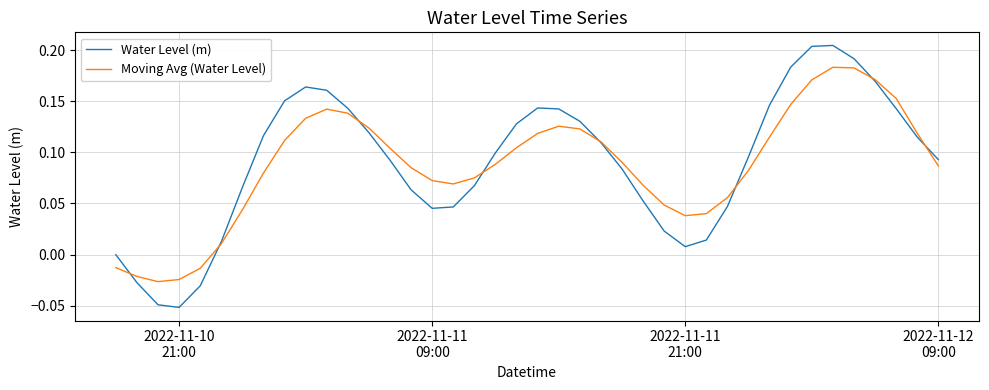

True or false: Water Level (m) and Moving Avg (Water Level) cross at least once.

True